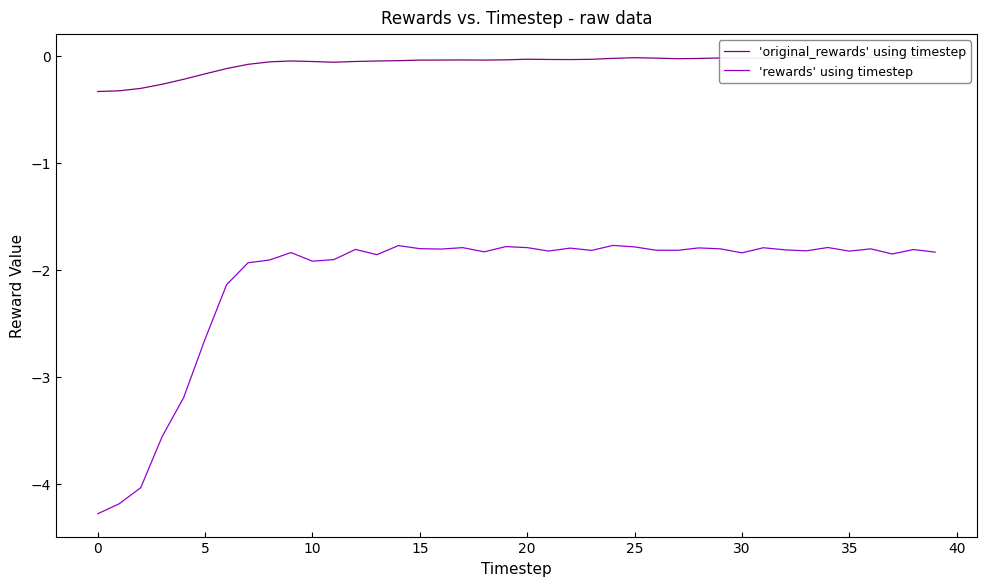

True or false: 'original_rewards' using timestep and 'rewards' using timestep intersect in this chart.

False